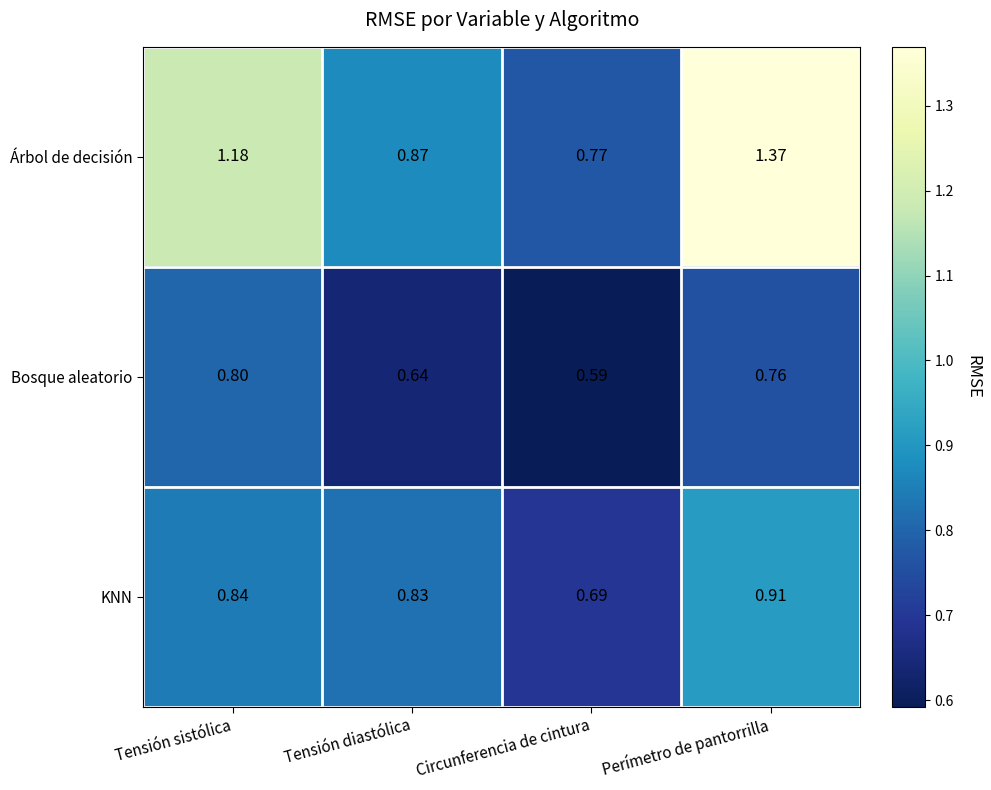

List the series in order of their peak value, highest first.

Árbol de decisión, KNN, Bosque aleatorio